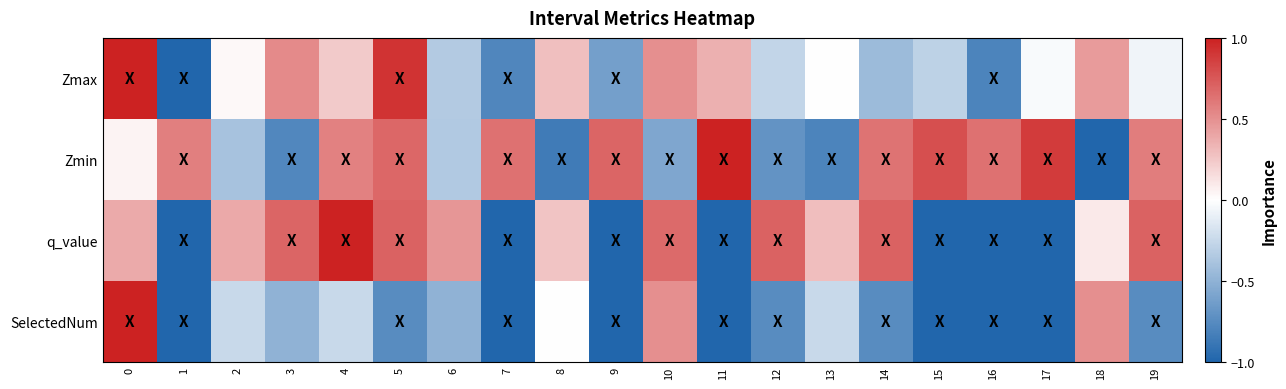

Reading left to right, list all the values displayed in this chart.

Zmax: 0=1.0	1=-1.0	2=0.0	3=0.5	4=0.2	5=0.9	6=-0.3	7=-0.8	8=0.3	9=-0.6	10=0.5	11=0.4	12=-0.3	13=0.0	14=-0.4	15=-0.3	16=-0.8	17=-0.0	18=0.5	19=-0.1
Zmin: 0=0.1	1=0.6	2=-0.4	3=-0.8	4=0.6	5=0.7	6=-0.3	7=0.6	8=-0.9	9=0.7	10=-0.6	11=1.0	12=-0.7	13=-0.8	14=0.6	15=0.8	16=0.6	17=0.9	18=-1.0	19=0.6
q_value: 0=0.4	1=-1.0	2=0.4	3=0.7	4=1.0	5=0.7	6=0.5	7=-1.0	8=0.3	9=-1.0	10=0.7	11=-1.0	12=0.7	13=0.3	14=0.7	15=-1.0	16=-1.0	17=-1.0	18=0.1	19=0.7
SelectedNum: 0=1.0	1=-1.0	2=-0.2	3=-0.5	4=-0.2	5=-0.8	6=-0.5	7=-1.0	8=0.0	9=-1.0	10=0.5	11=-1.0	12=-0.8	13=-0.2	14=-0.8	15=-1.0	16=-1.0	17=-1.0	18=0.5	19=-0.8